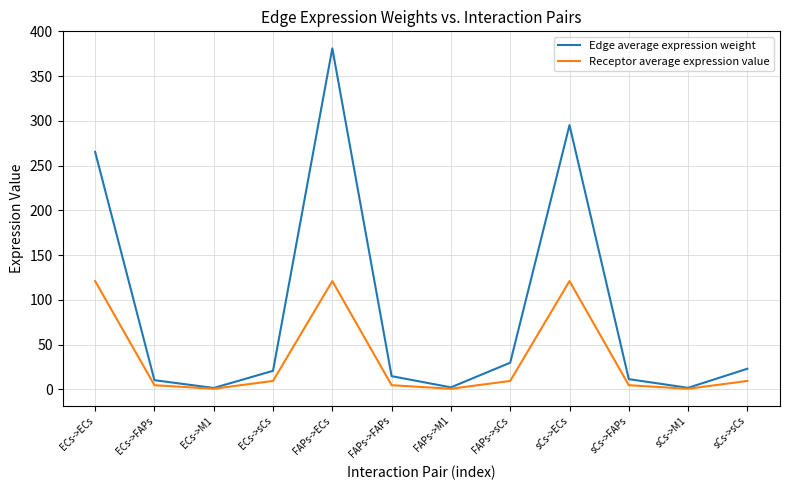

True or false: Receptor average expression value has a value of 9.5 at ECs->sCs.

True